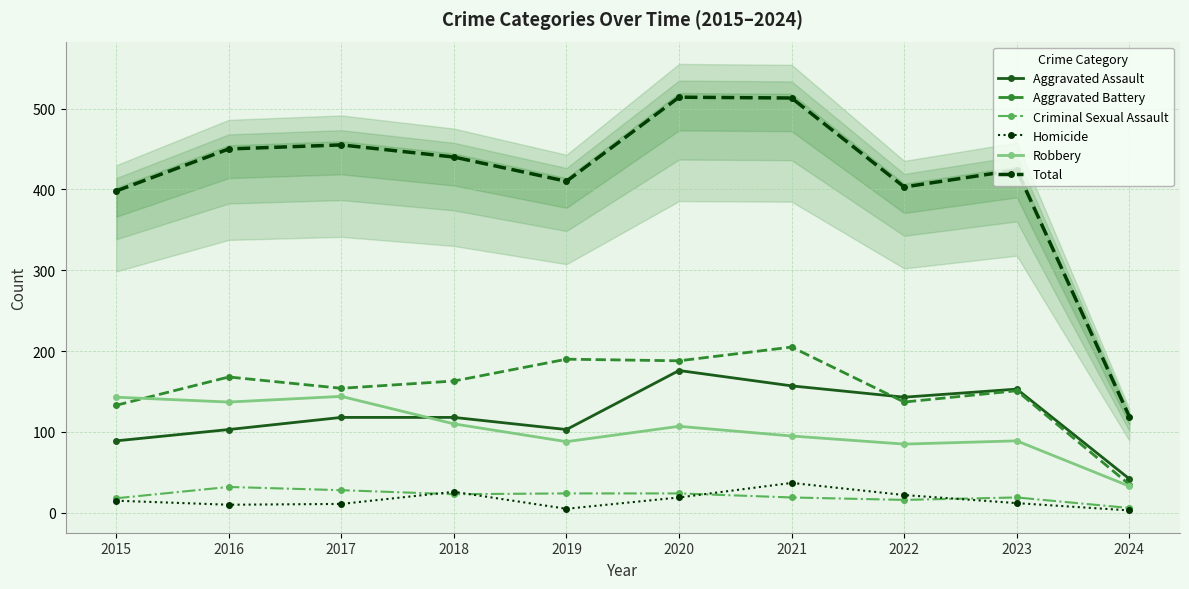

Is it true that Homicide equals 10 at 2016?

True